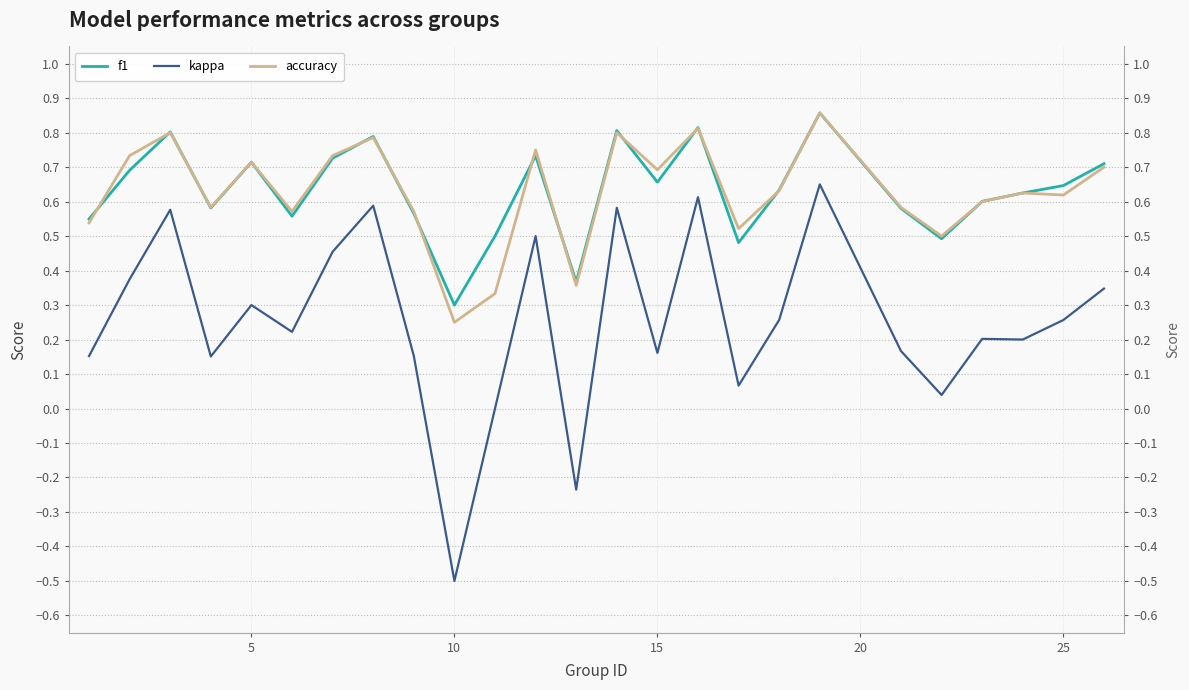

True or false: accuracy has a value of 0.2 at 17.

False